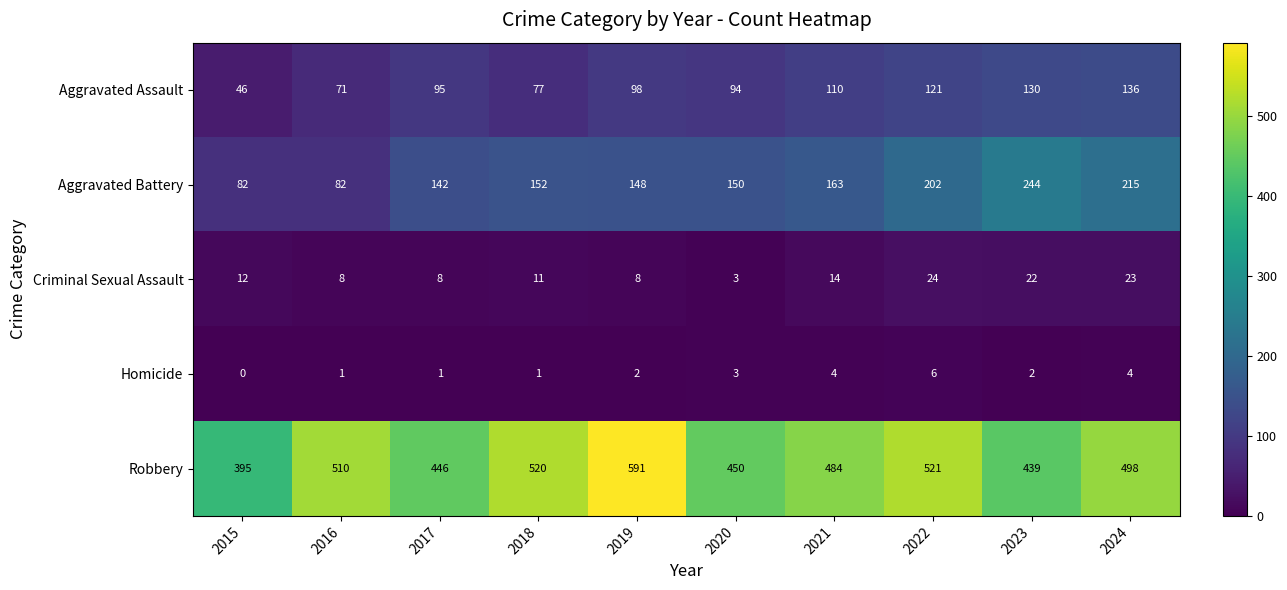

Rank the series by their maximum value, from lowest to highest.

Homicide, Criminal Sexual Assault, Aggravated Assault, Aggravated Battery, Robbery